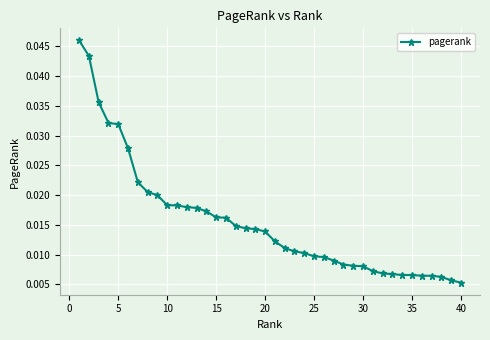

Count the values in the range 0 to 1.

40